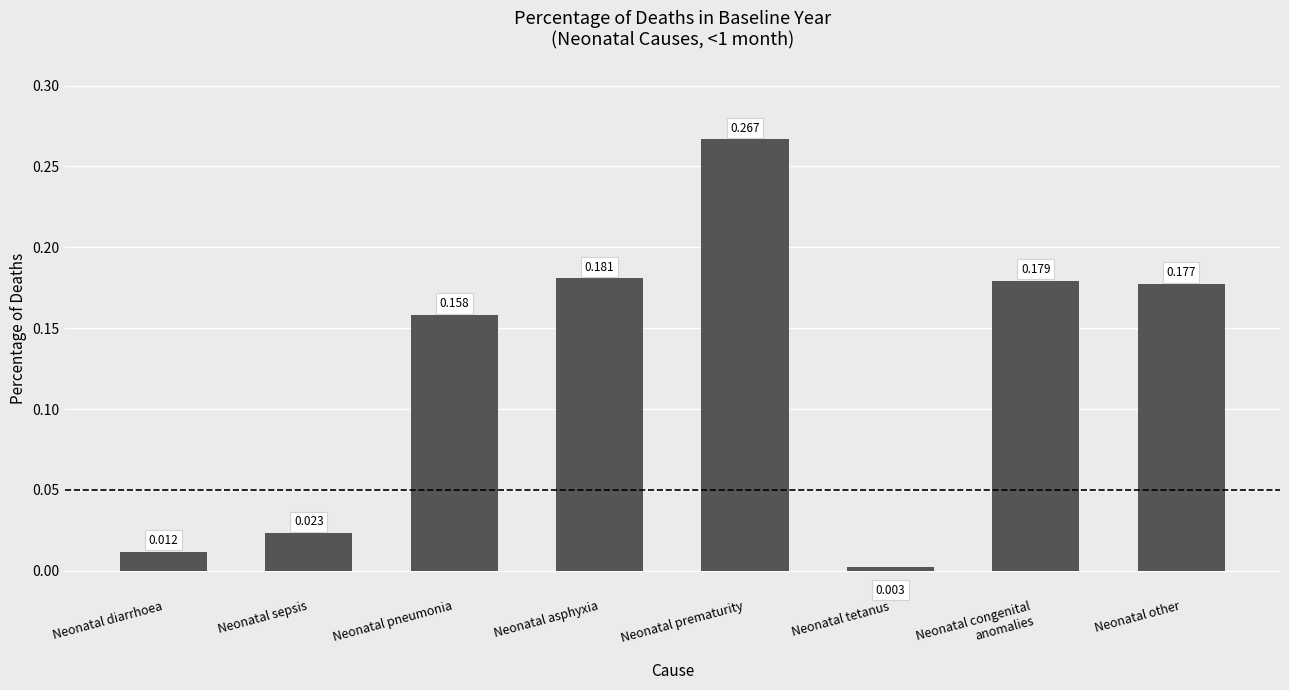

Between Neonatal prematurity and Neonatal asphyxia, which is larger?

Neonatal prematurity